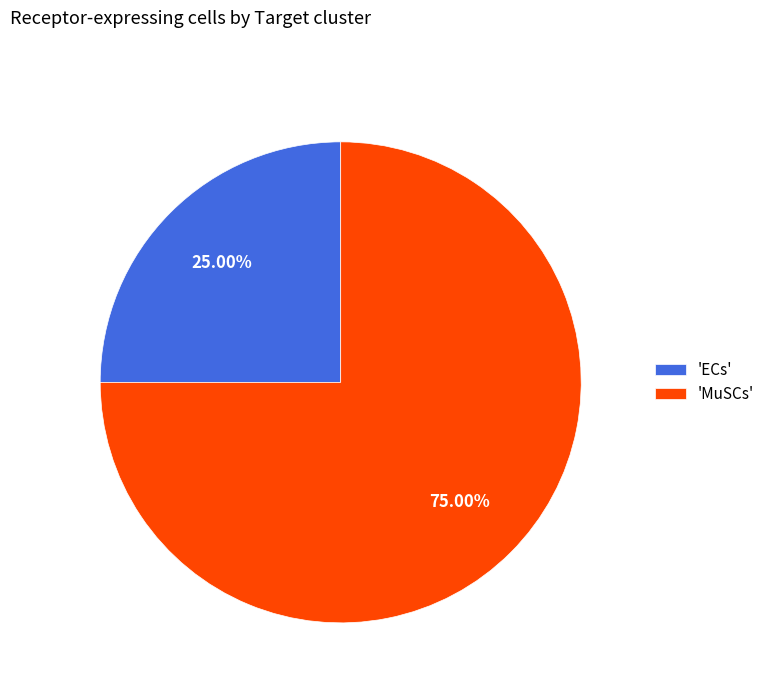

Which slice represents more than half of the pie?

'MuSCs'